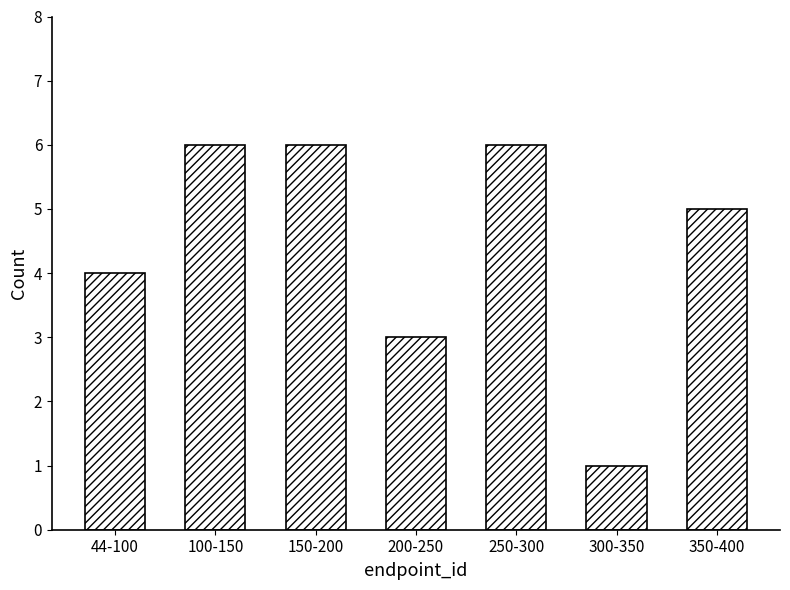

Reading left to right, list all the values displayed in this chart.

4	6	6	3	6	1	5